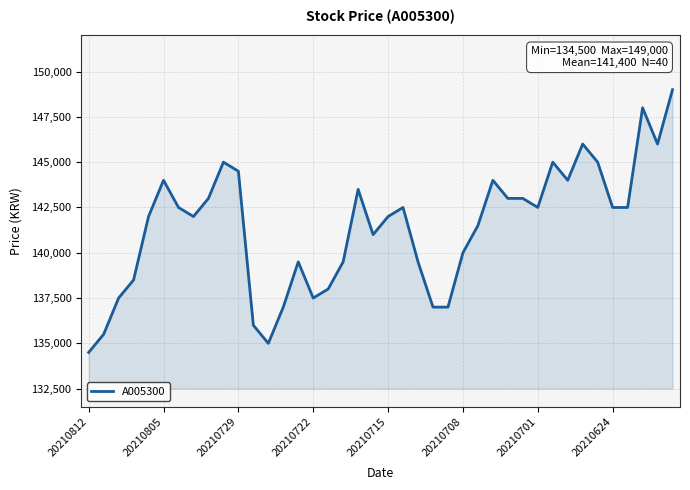

What is the difference between the maximum and minimum values?

14500